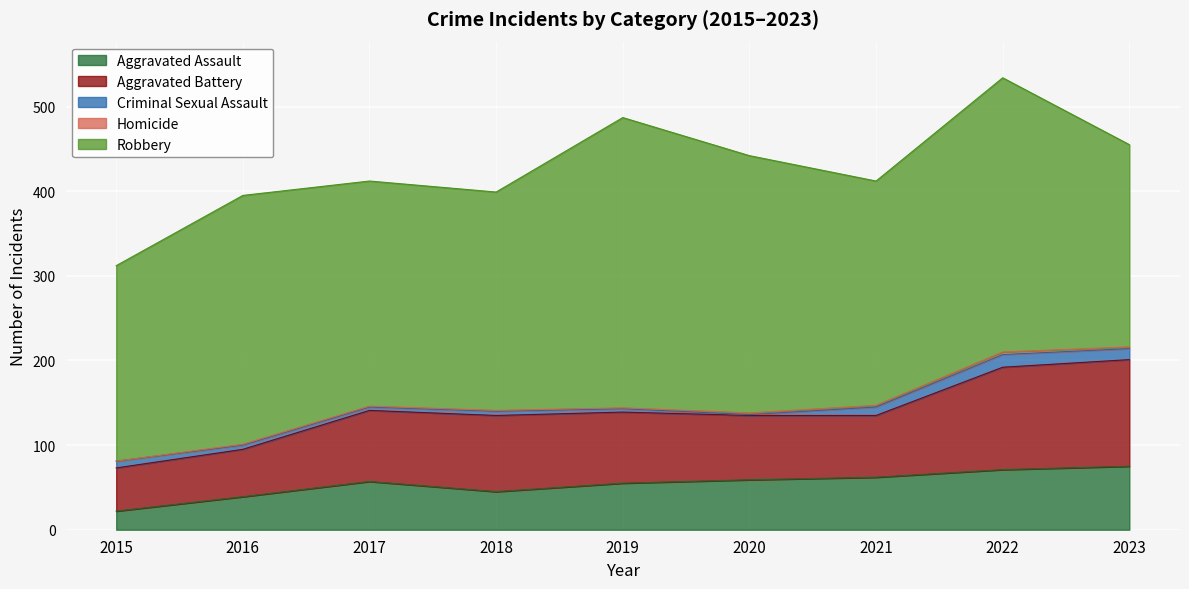

Where is the first local minimum for Aggravated Battery?

2021